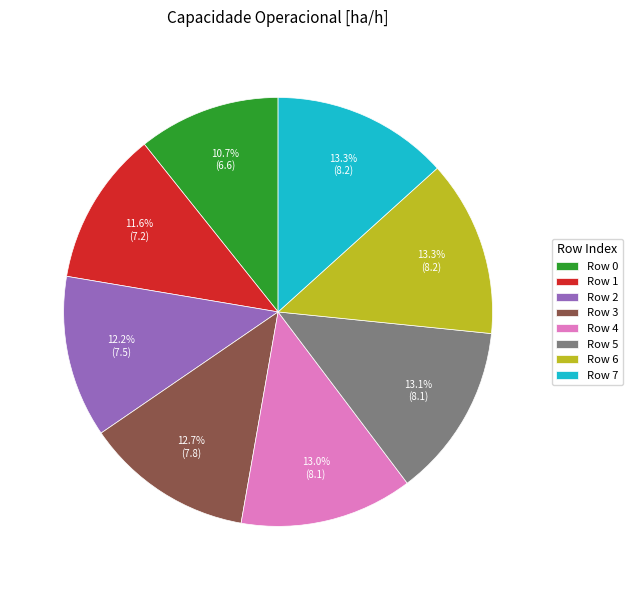

Is there any slice that represents more than half of the pie?

No